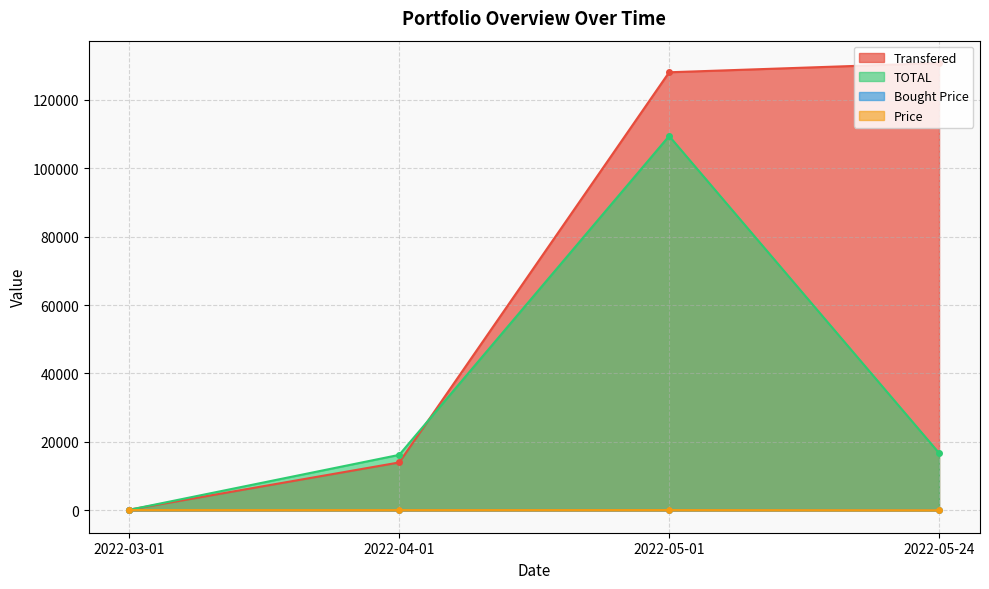

What is the spread (max minus min) of values at 2022-03-01?

136.6